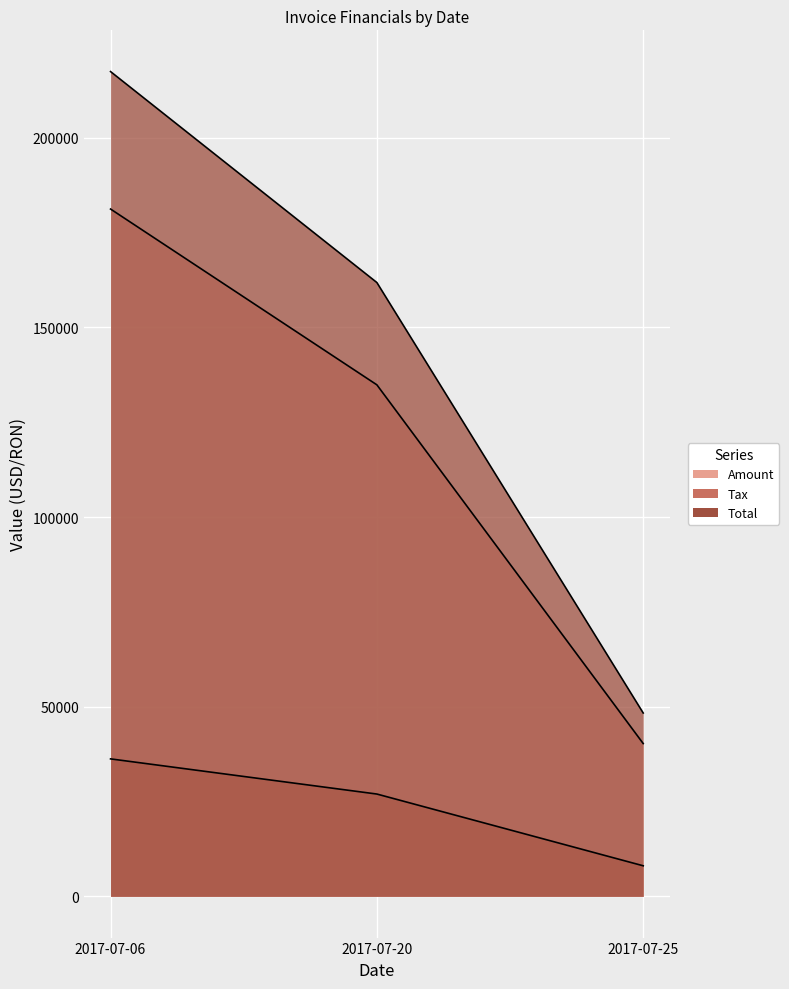

What is the difference between the maximum and minimum values in the Amount series?

140937.0